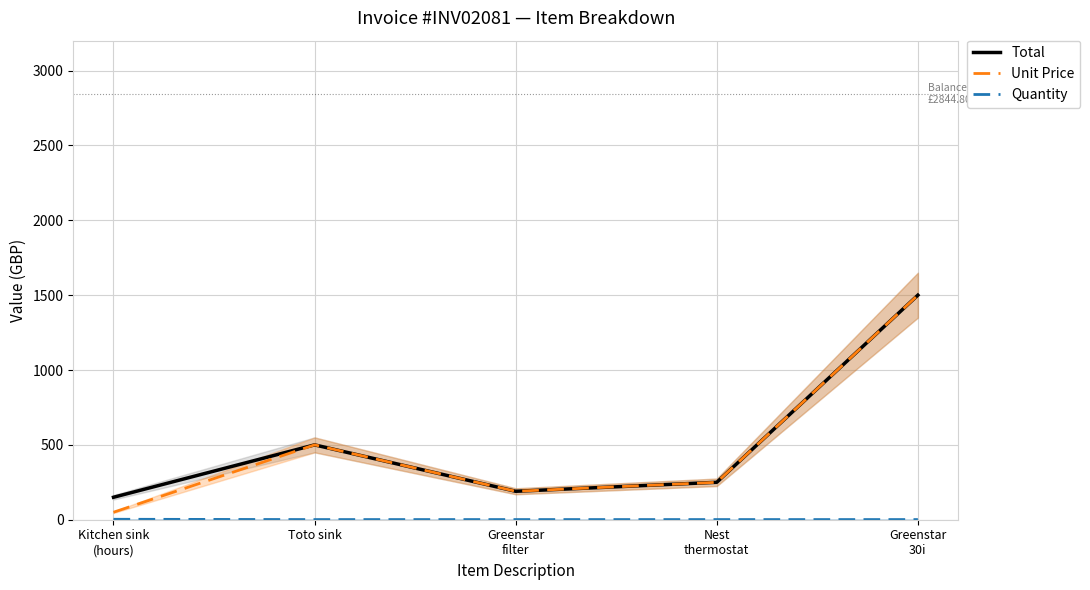

What is the maximum value shown in the chart?

1500